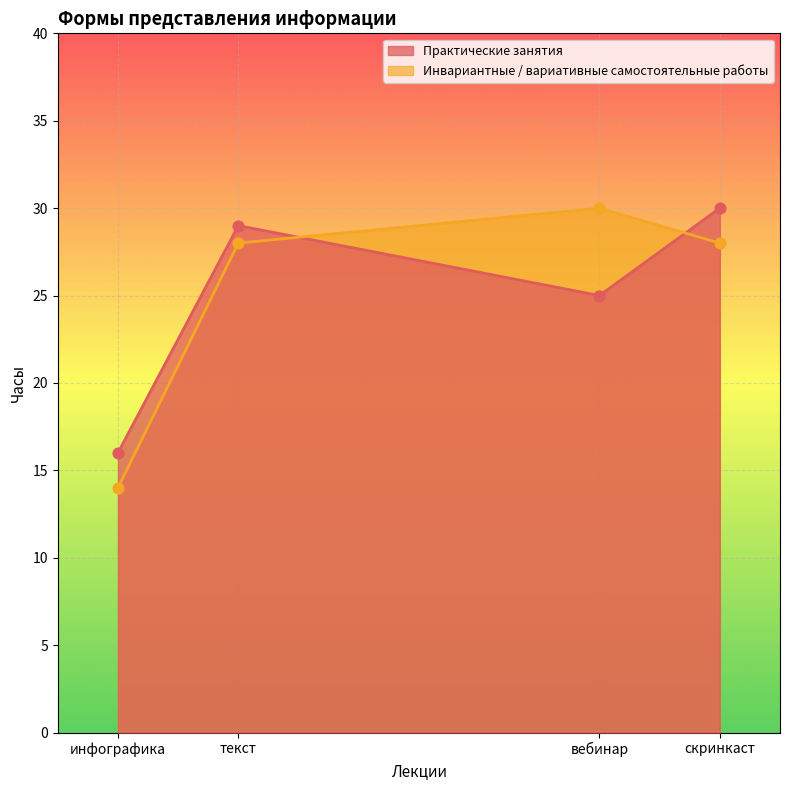

At which category is the sum across all series the highest?

скринкаст